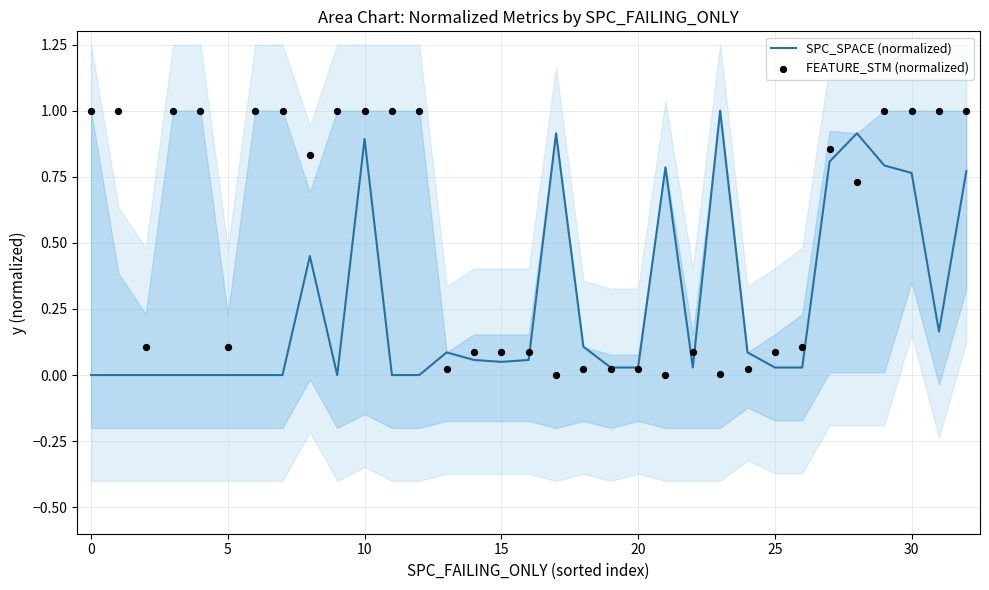

Which series reaches the minimum Y coordinate?

SPC_SPACE (normalized)